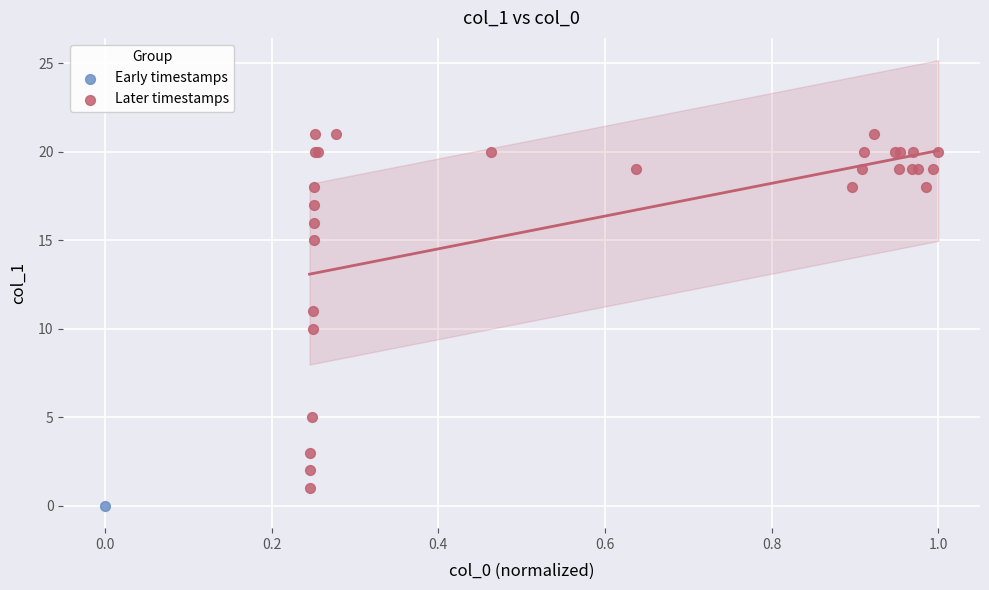

What are all the series names shown in the legend?

Early timestamps, Later timestamps